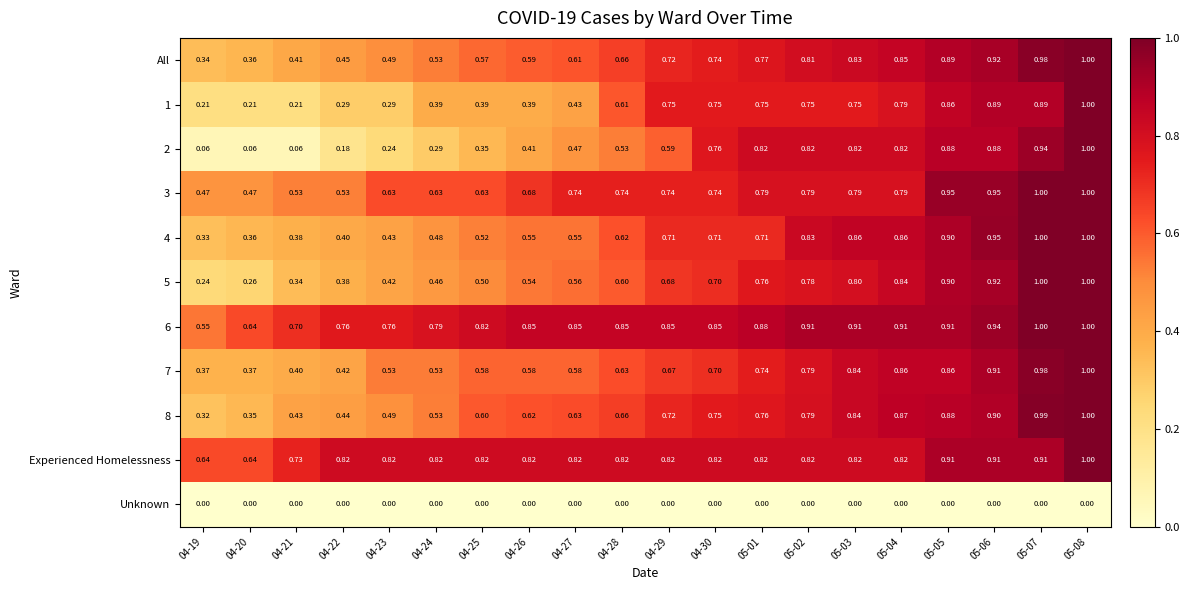

Is the value of 4 at 04-23 greater than the value of Experienced Homelessness at 05-05?

No